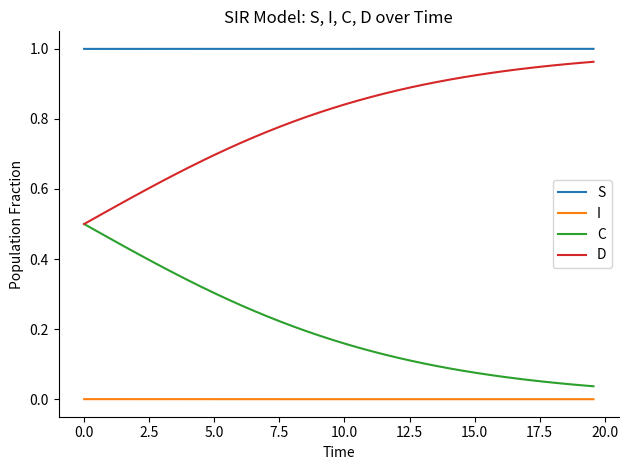

True or false: S and D cross at least once.

False